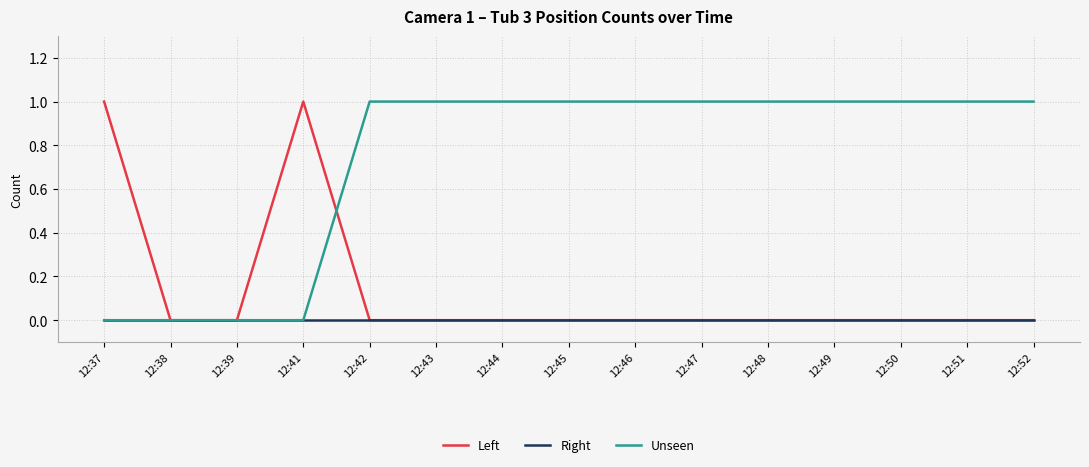

List the series in order of their overall mean, lowest first.

Right, Left, Unseen